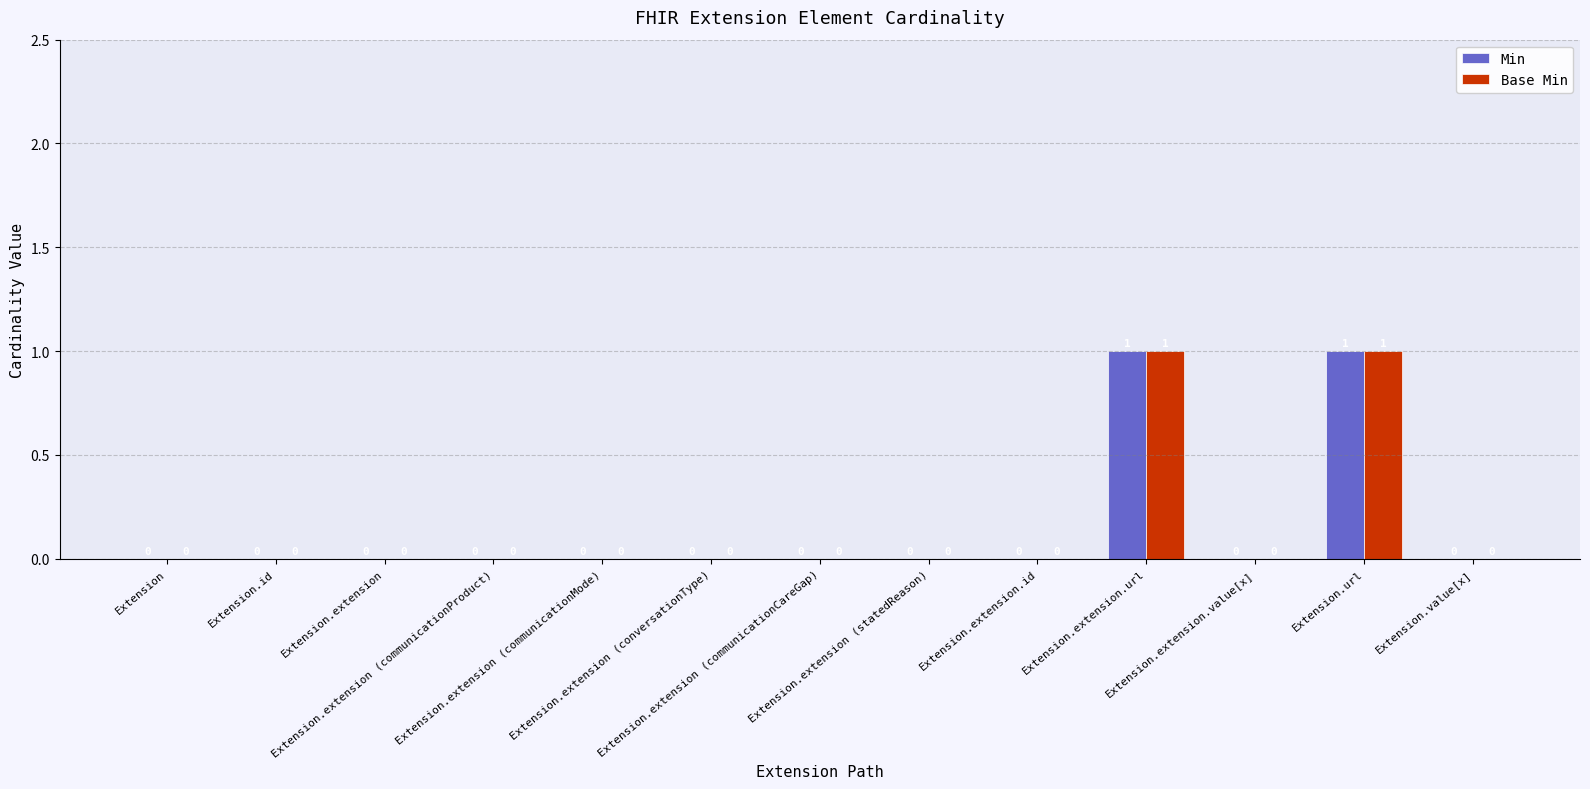

Which series changed the most between Extension.url and Extension.value[x]?

Min